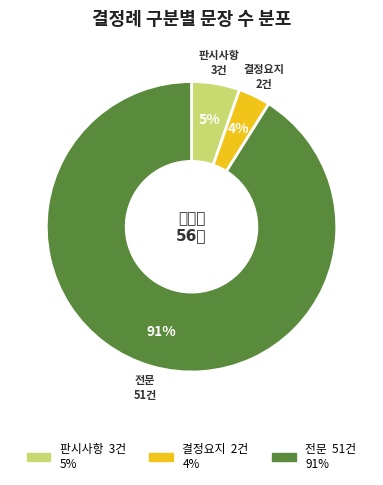

What is the largest slice in the pie chart?

전문